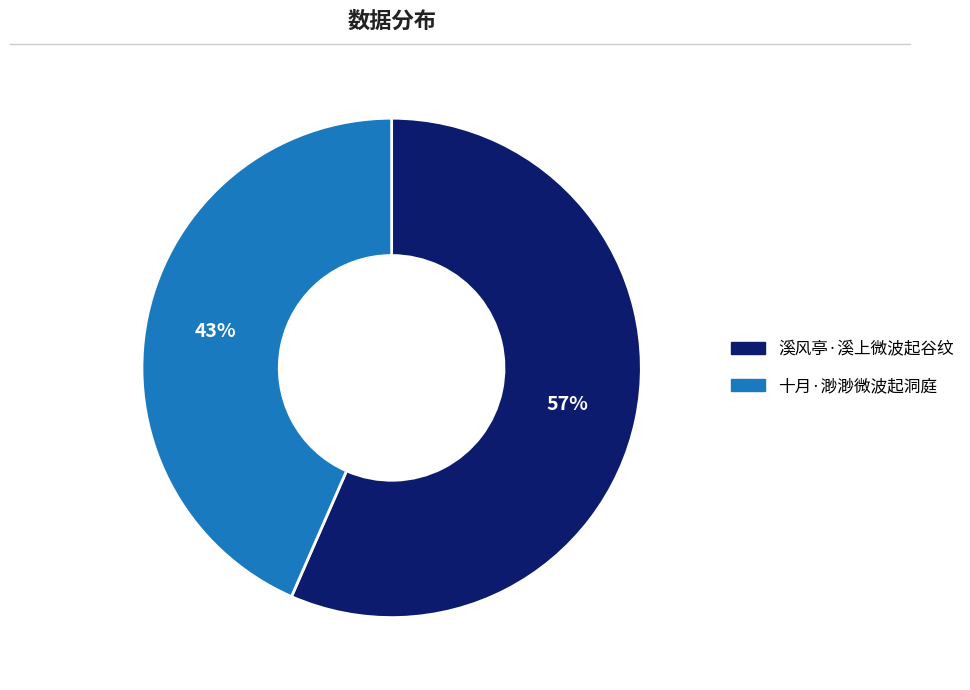

Which category accounts for the majority?

溪风亭·溪上微波起谷纹